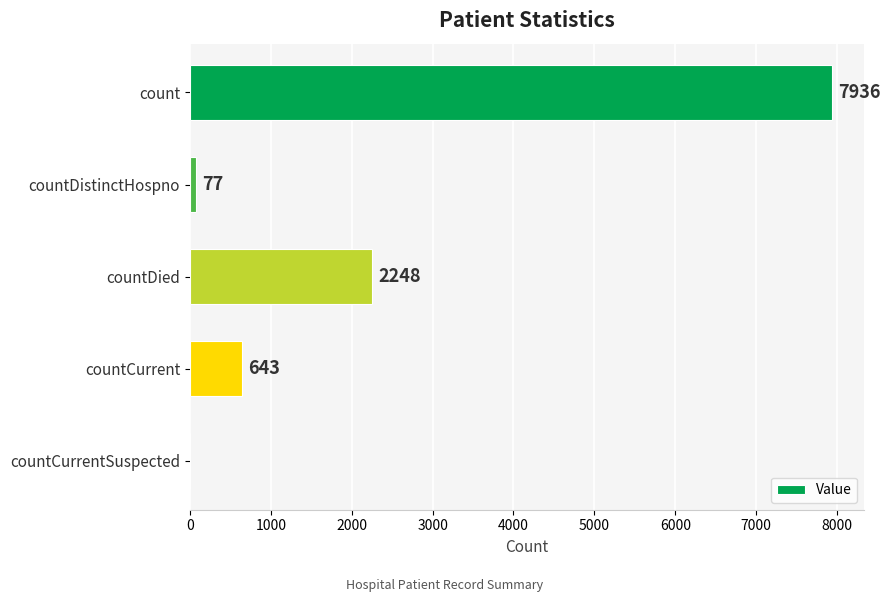

What is the greatest value displayed?

7936